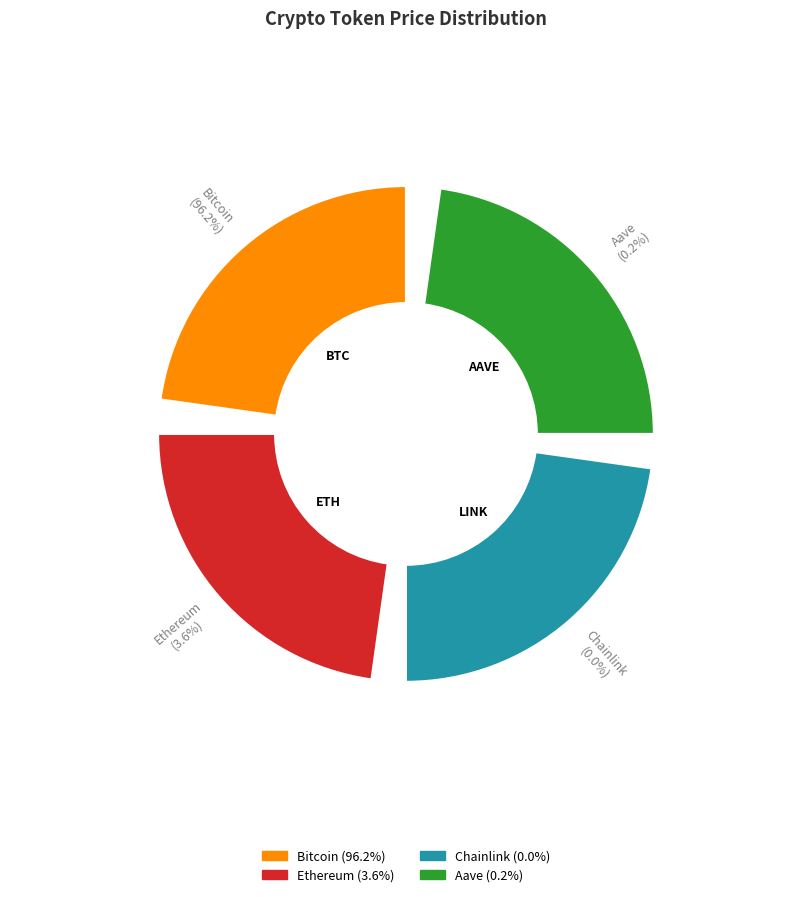

Count the number of slices in the pie.

4